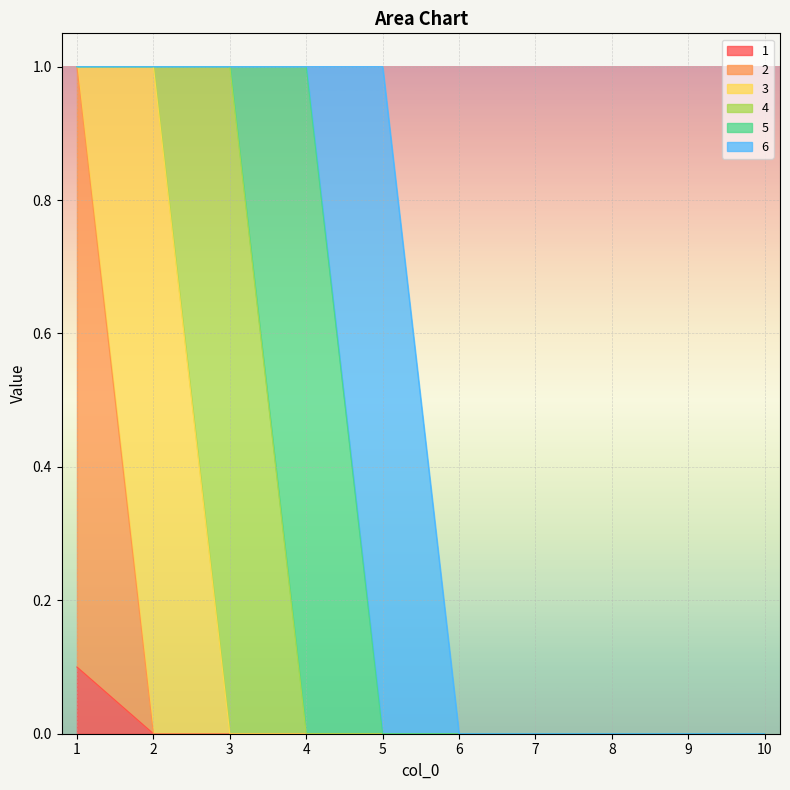

True or false: 3 has more than 2 points higher than both neighbors.

False